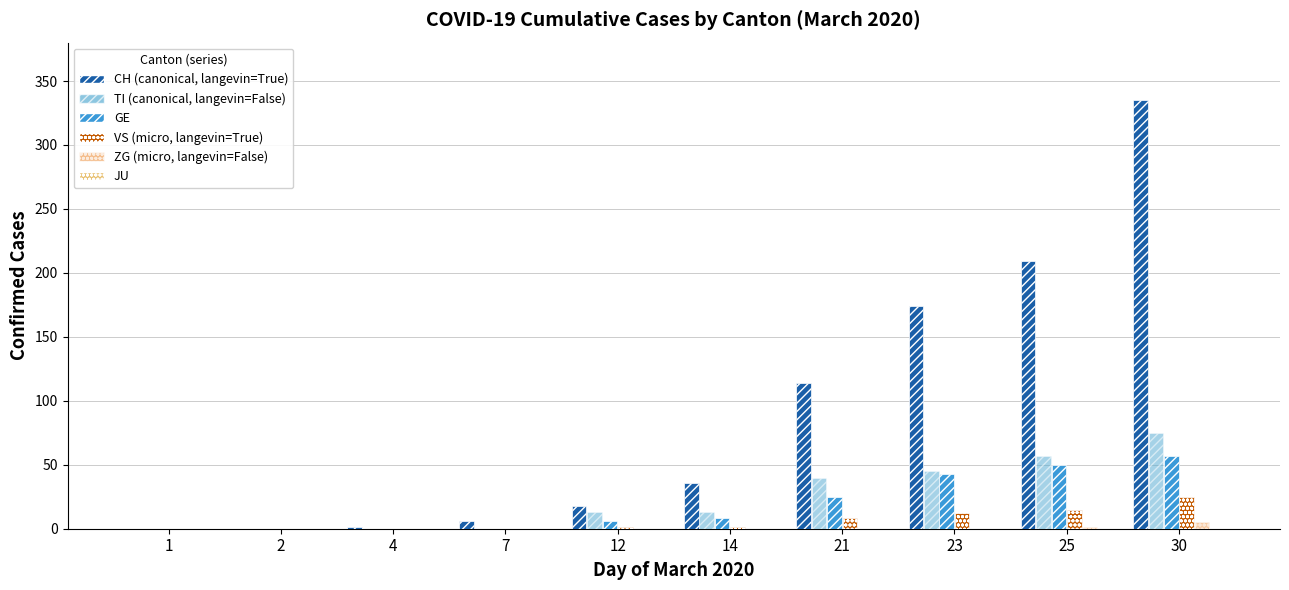

Which has a higher value, 14 or 7?

14